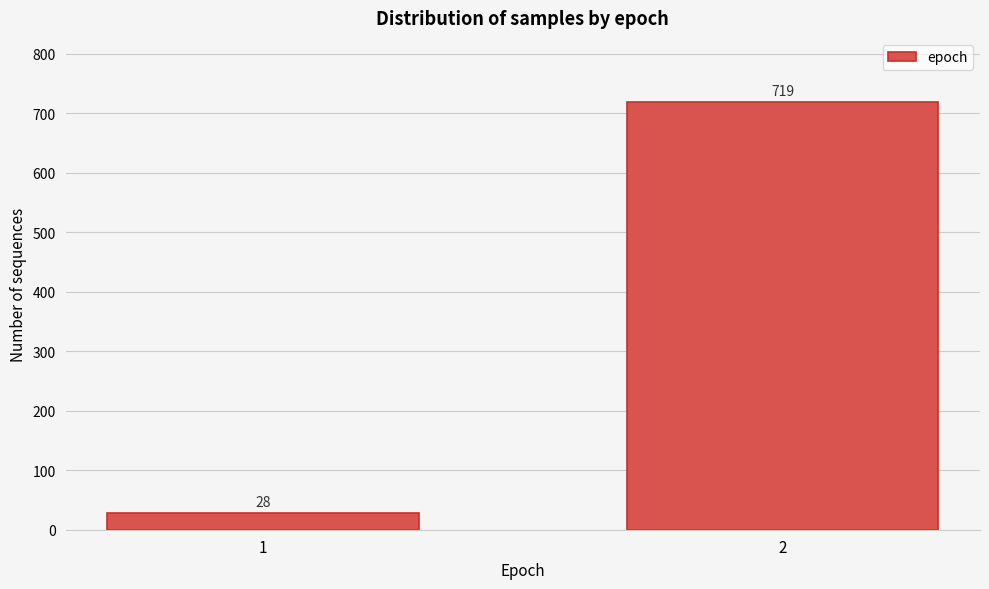

Reading left to right, extract all data points from this chart.

1=28	2=719